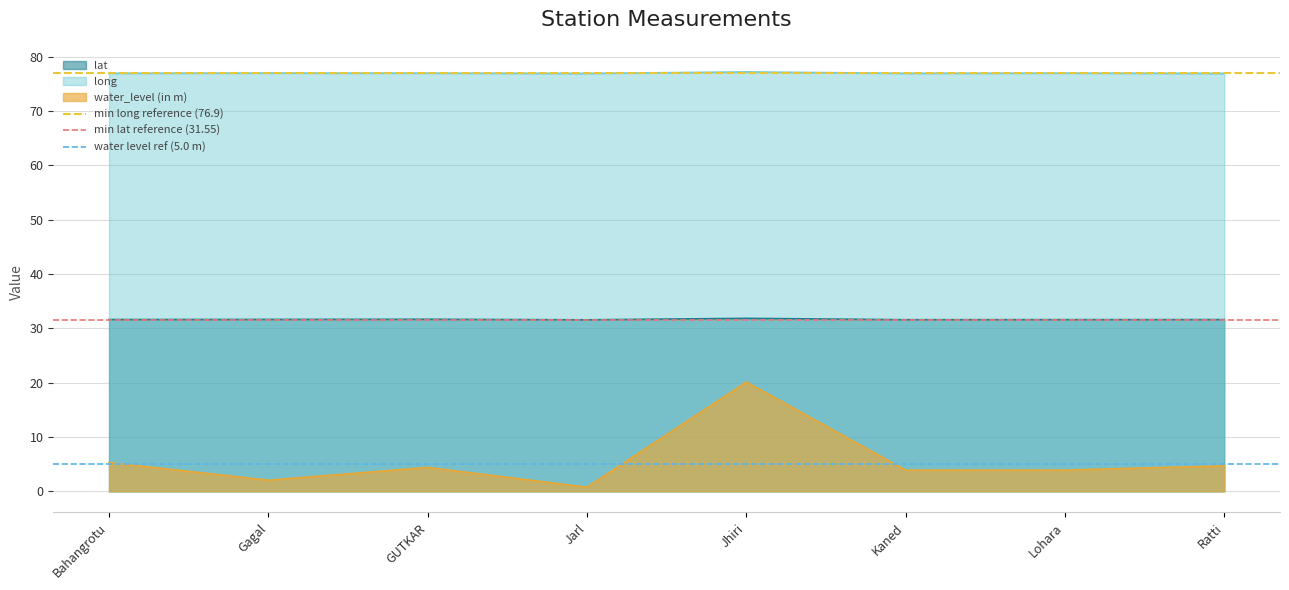

At which label is min lat reference (31.55) closest to 31?

Bahangrotu